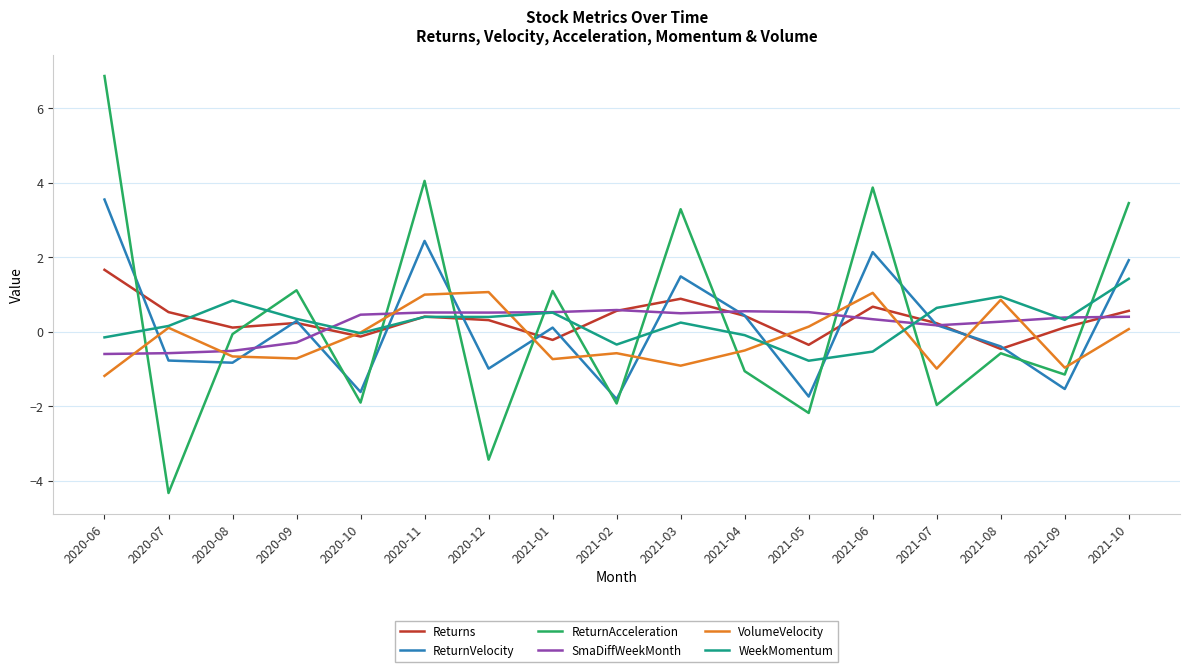

Where do SmaDiffWeekMonth and WeekMomentum first cross each other?

2020-09 and 2020-10